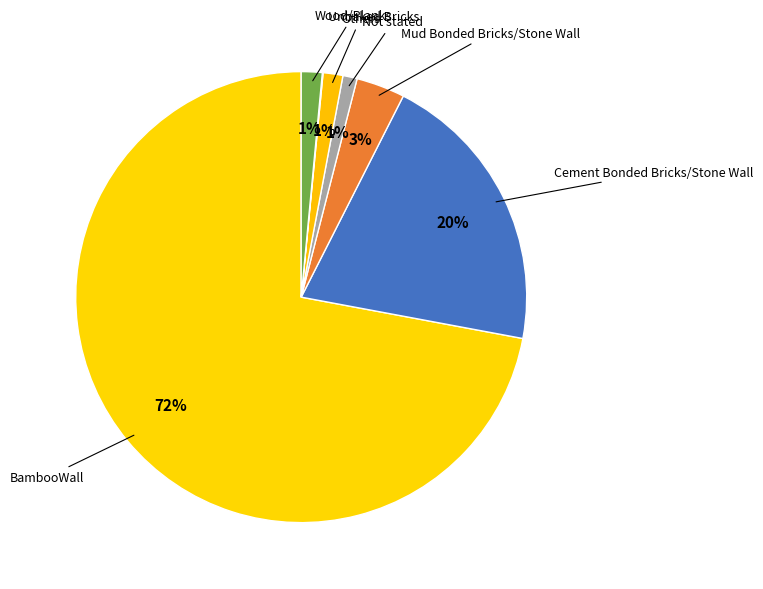

How many slices are in this pie chart?

7